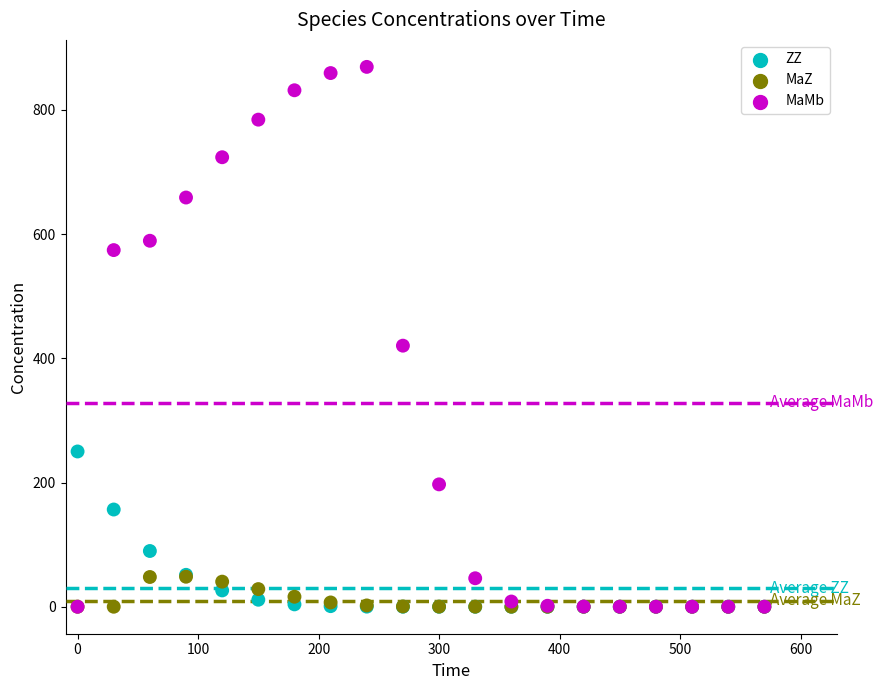

Which series has the largest Y range (max minus min)?

MaMb